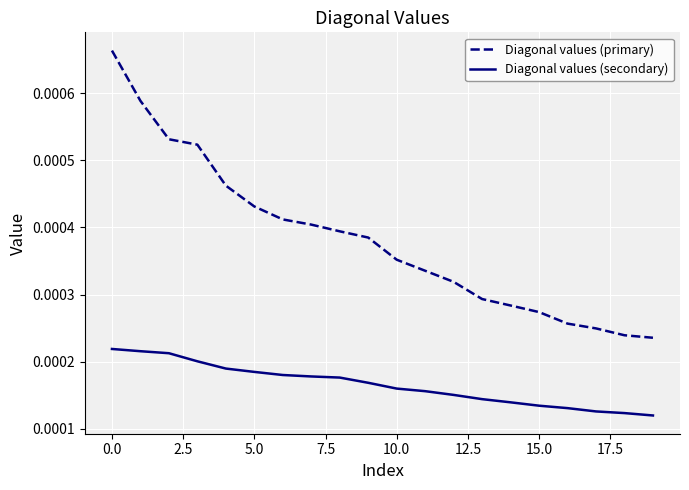

Rank the series by their maximum value, from lowest to highest.

Diagonal values (secondary), Diagonal values (primary)